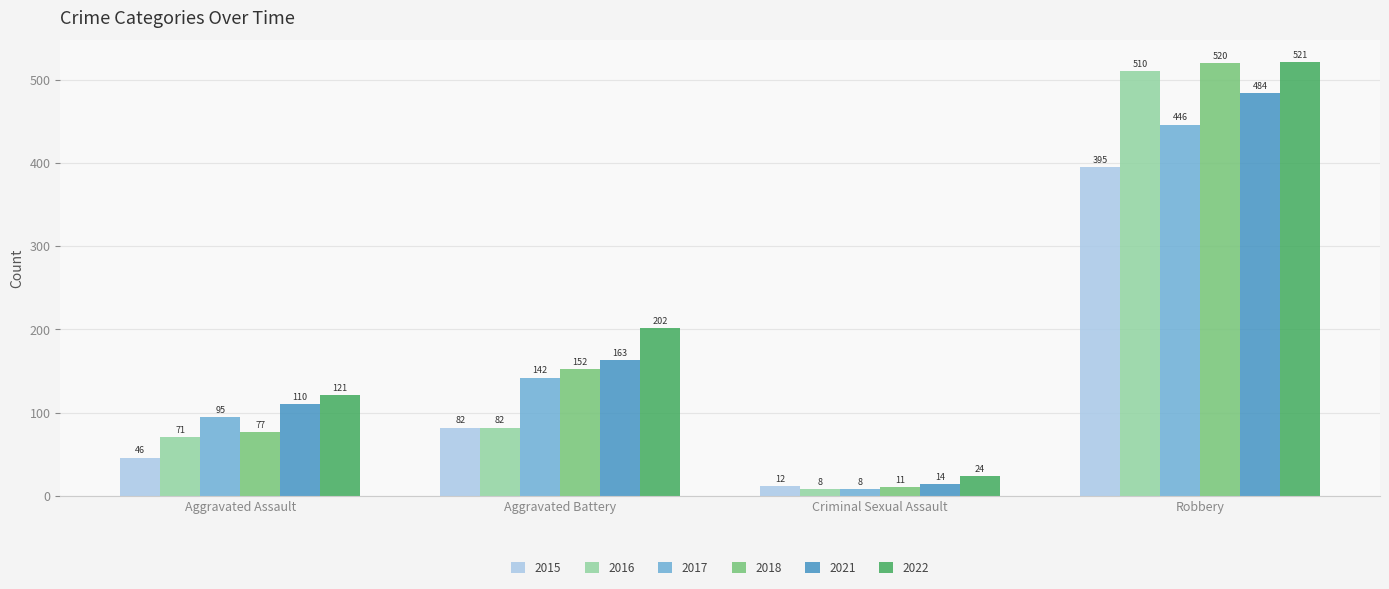

What is the maximum value for 2015?

395